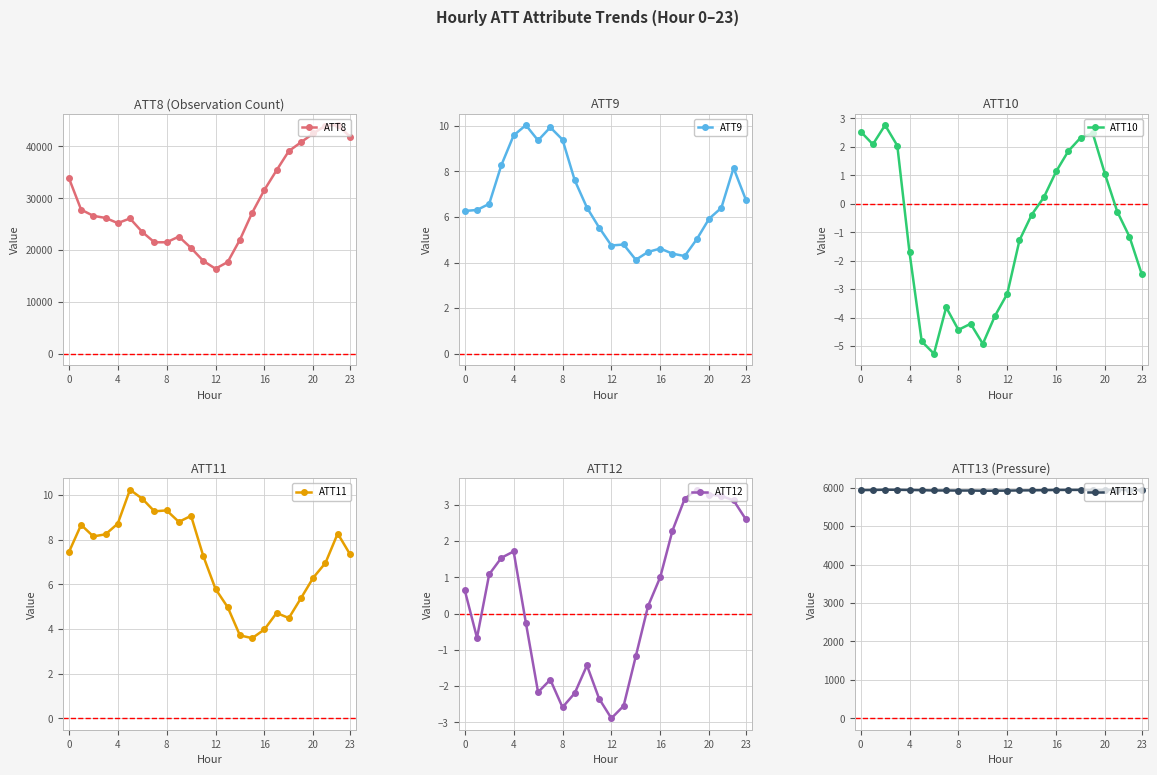

What is the difference between the maximum and second lowest values in the ATT12 series?

6.0